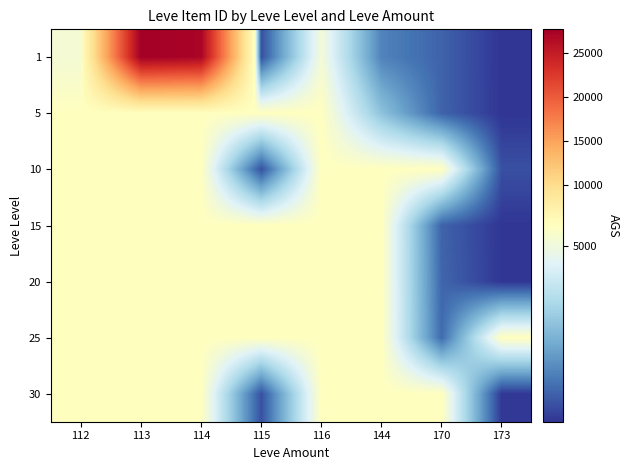

At which category does the chart reach its peak across all series?

113